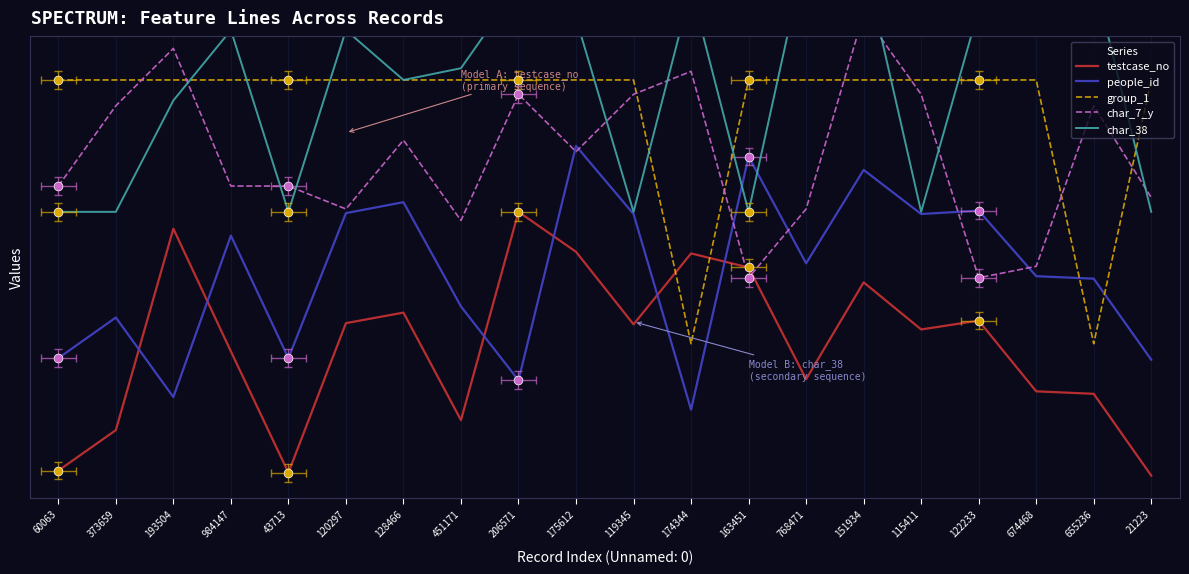

What are all the series names shown in the legend?

testcase_no, people_id, group_1, char_7_y, char_38